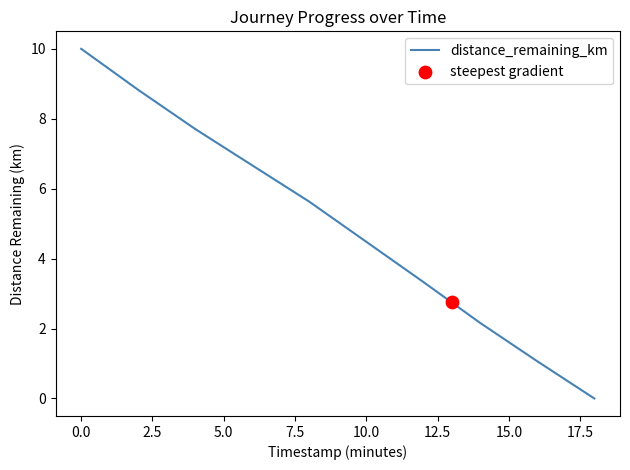

True or false: distance_remaining_km has a value of 5.5 at 0.0.

False